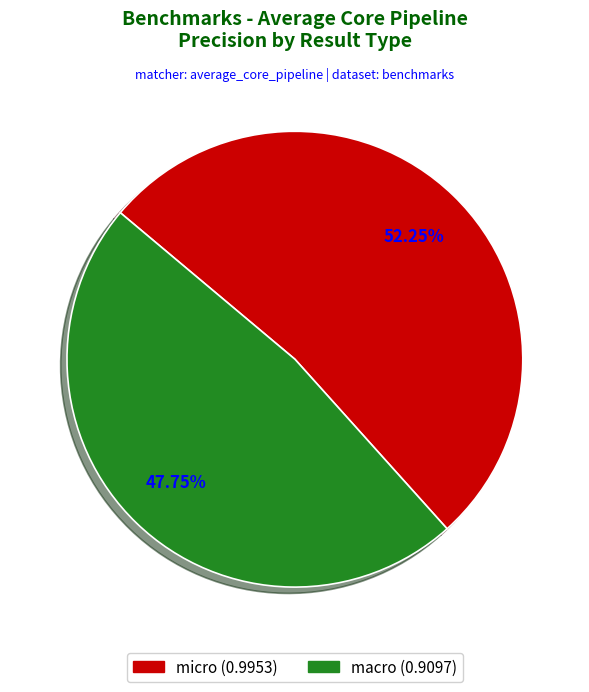

To the nearest percent, what is the difference between the largest and smallest slice percentages?

4%